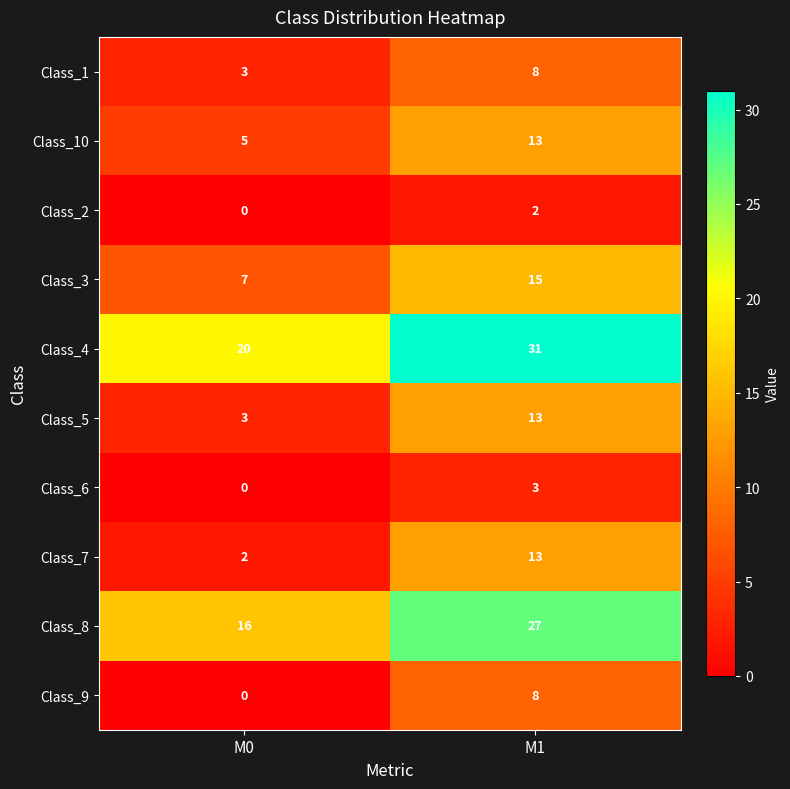

What is the difference between the highest and lowest values at M0?

20